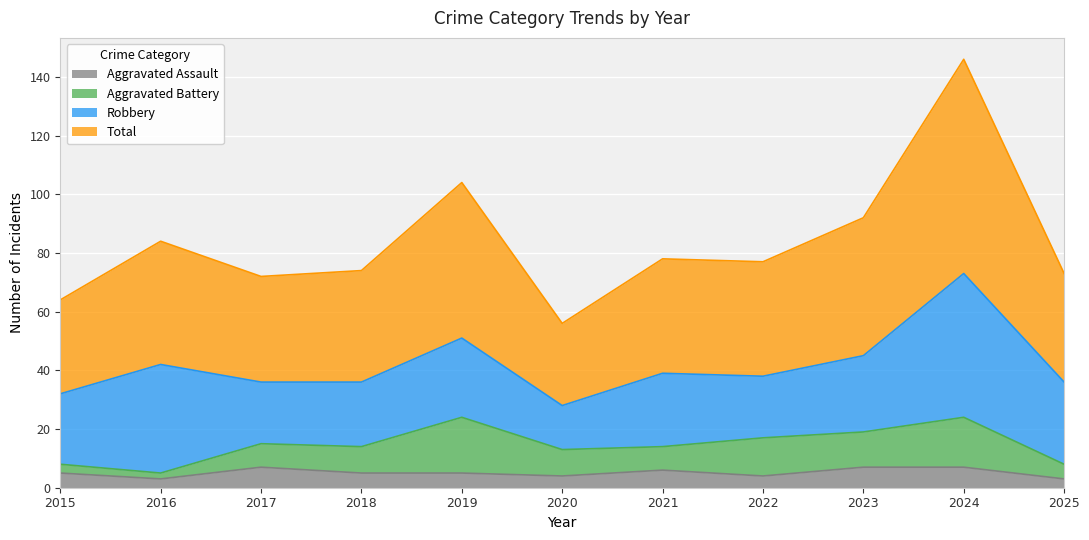

The Aggravated Assault series shows 4 at 2020. True or false?

True